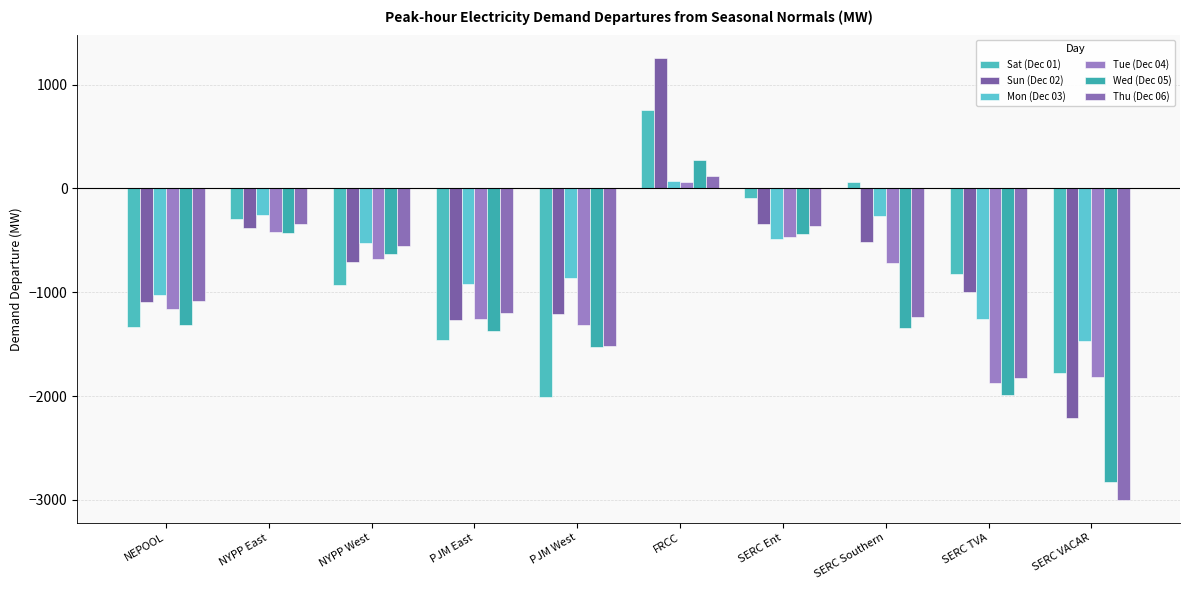

What is the difference between the maximum and second lowest values in the Wed (Dec 05) series?

2261.6